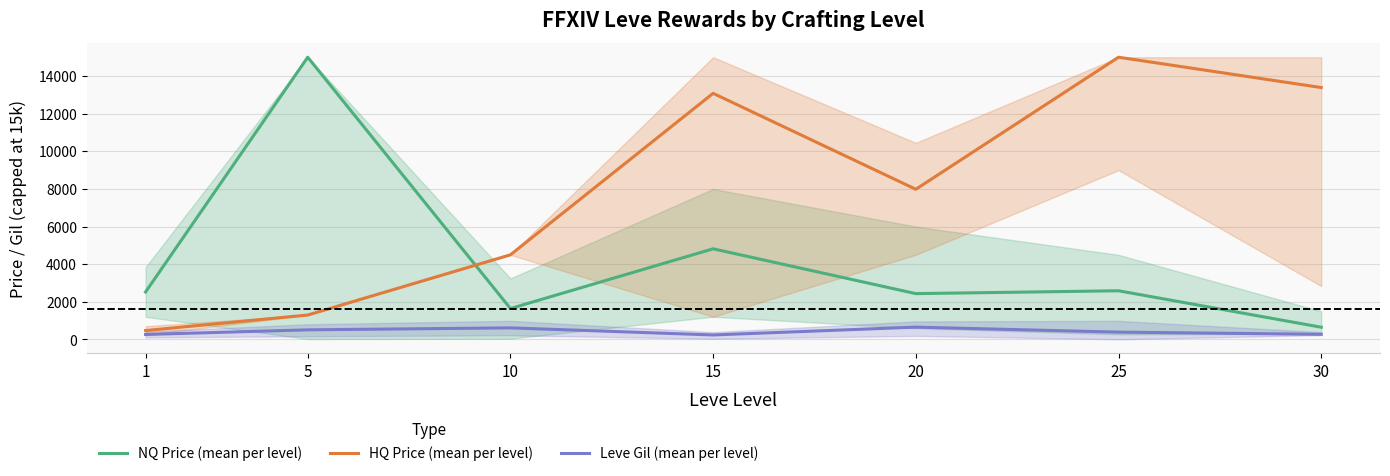

True or false: HQ Price (mean per level) has more than 2 points higher than both neighbors.

False